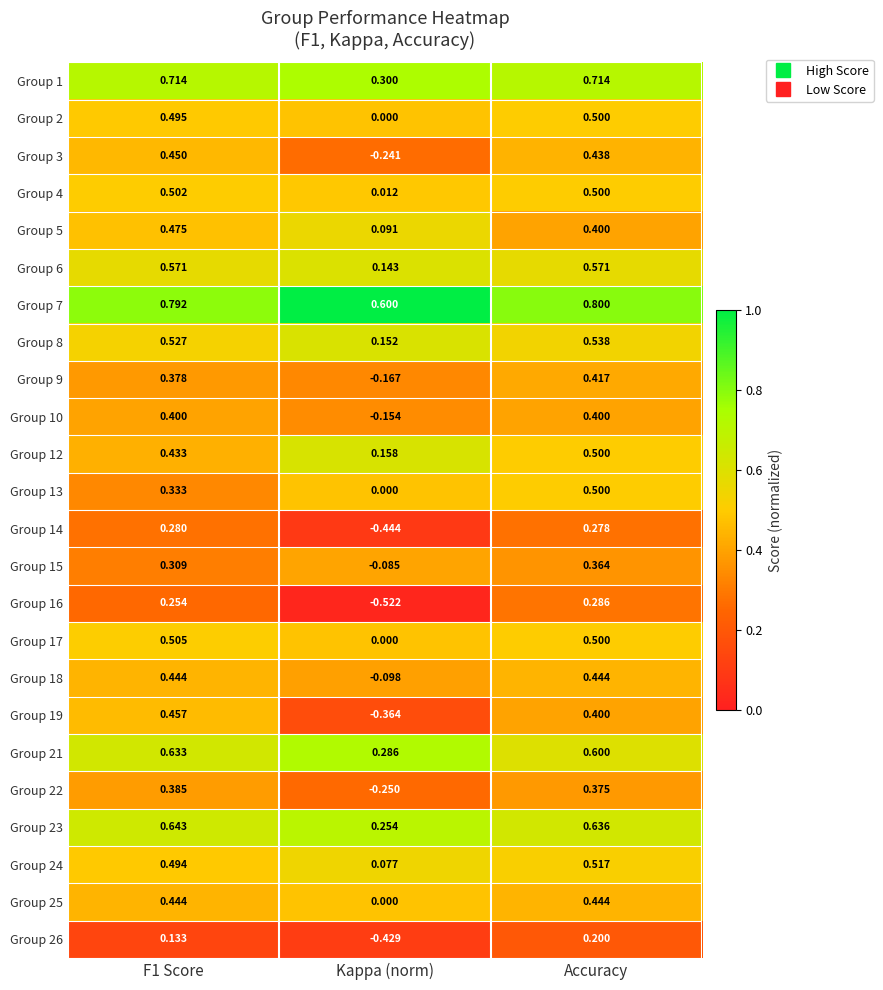

At which category does the chart reach its peak across all series?

Accuracy